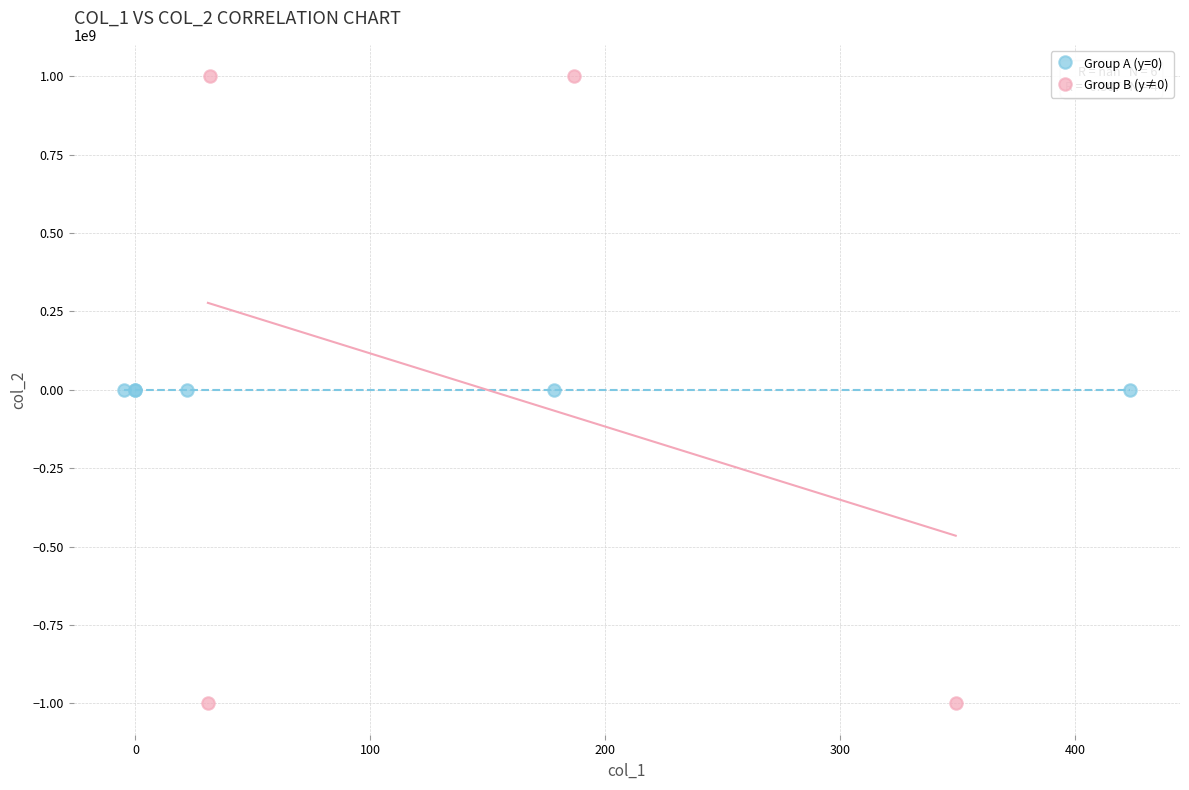

Which series contains the highest Y value?

Group B (y≠0)